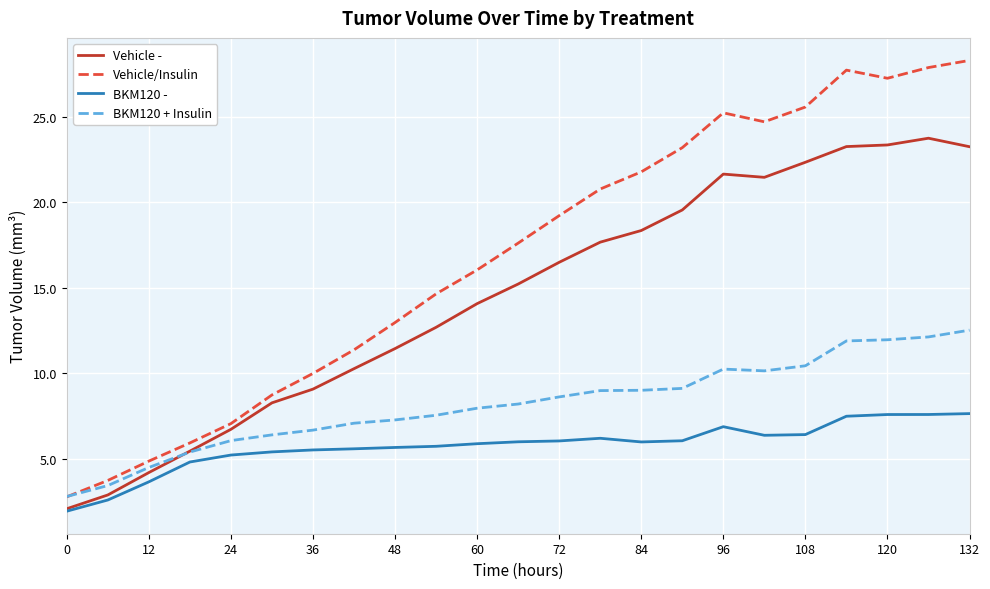

Which series has the largest total across all categories?

Vehicle/Insulin